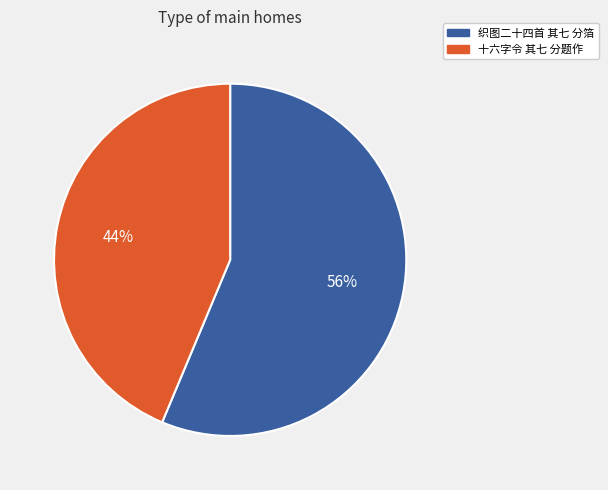

Count the number of slices in the pie.

2